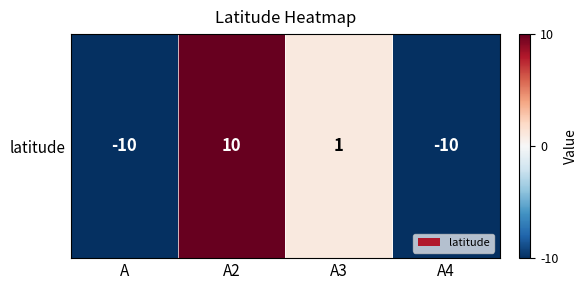

What is the minimum value shown in the chart?

-10